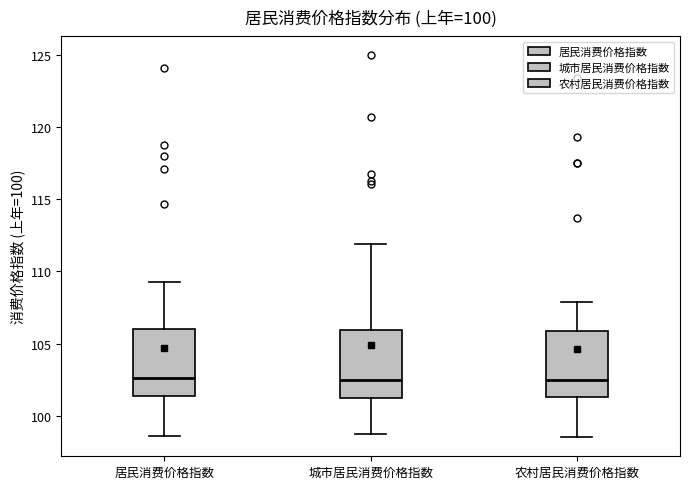

Where does the lower whisker of the box for 居民消费价格指数 end on the y-axis? The values are not printed on the chart, so give them approximately, as read against the axis.

98.5